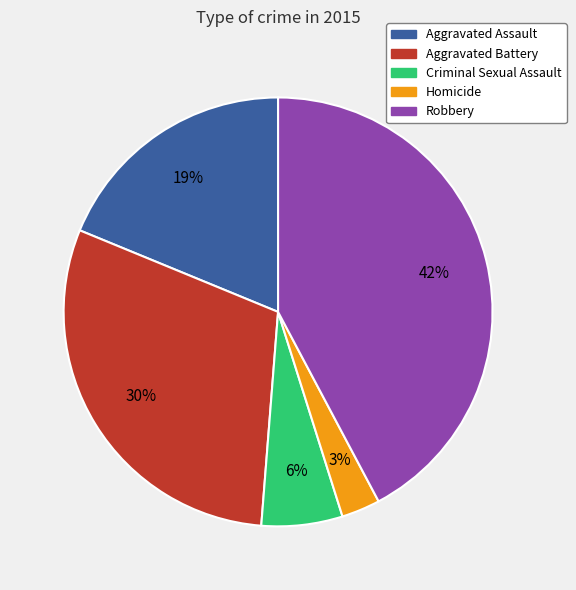

Is there a majority slice in this chart?

No